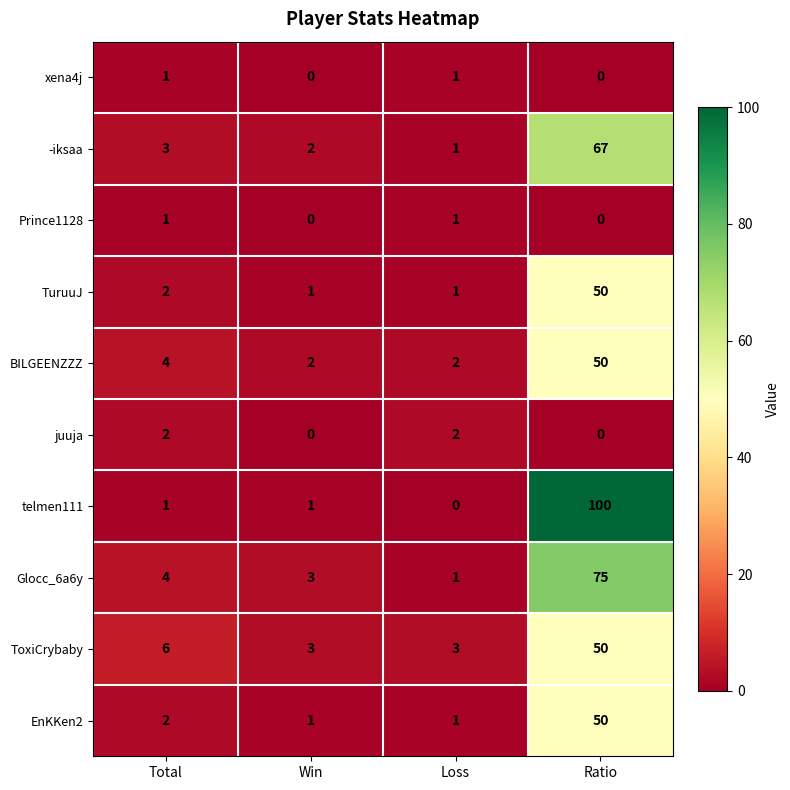

What is the total value across all series at Total?

26